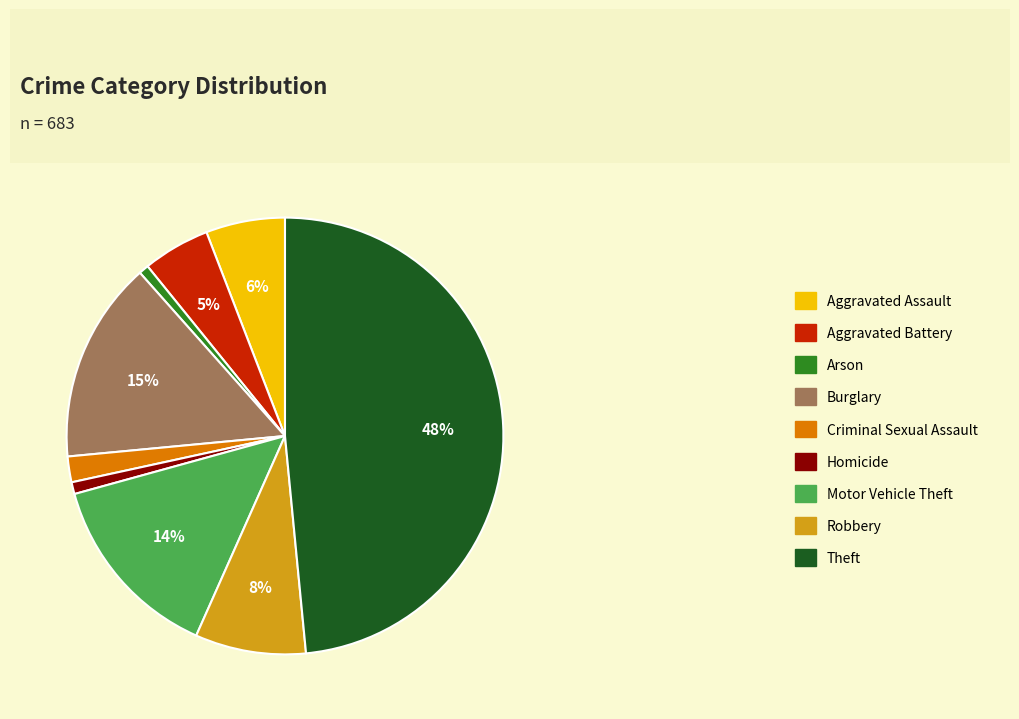

To the nearest percent, what is the combined percentage of Aggravated Battery and Aggravated Assault?

11%